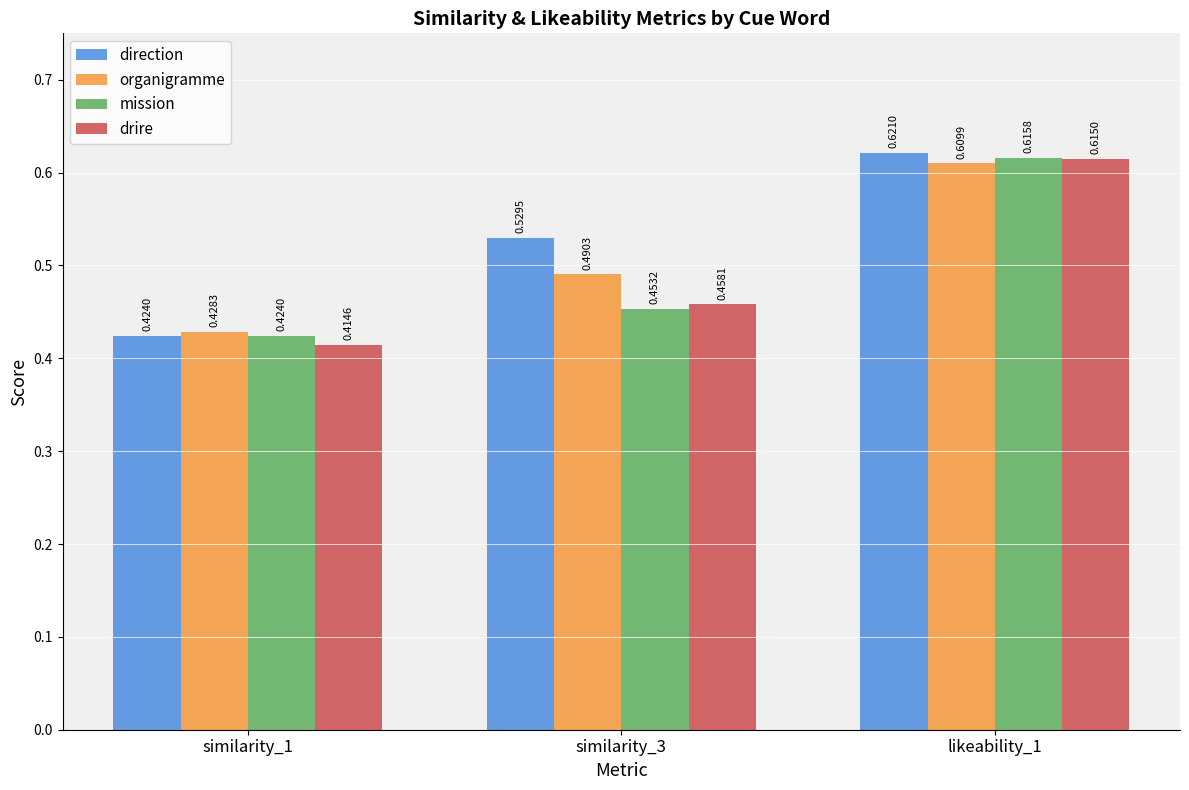

Which series has the widest spread of values?

drire